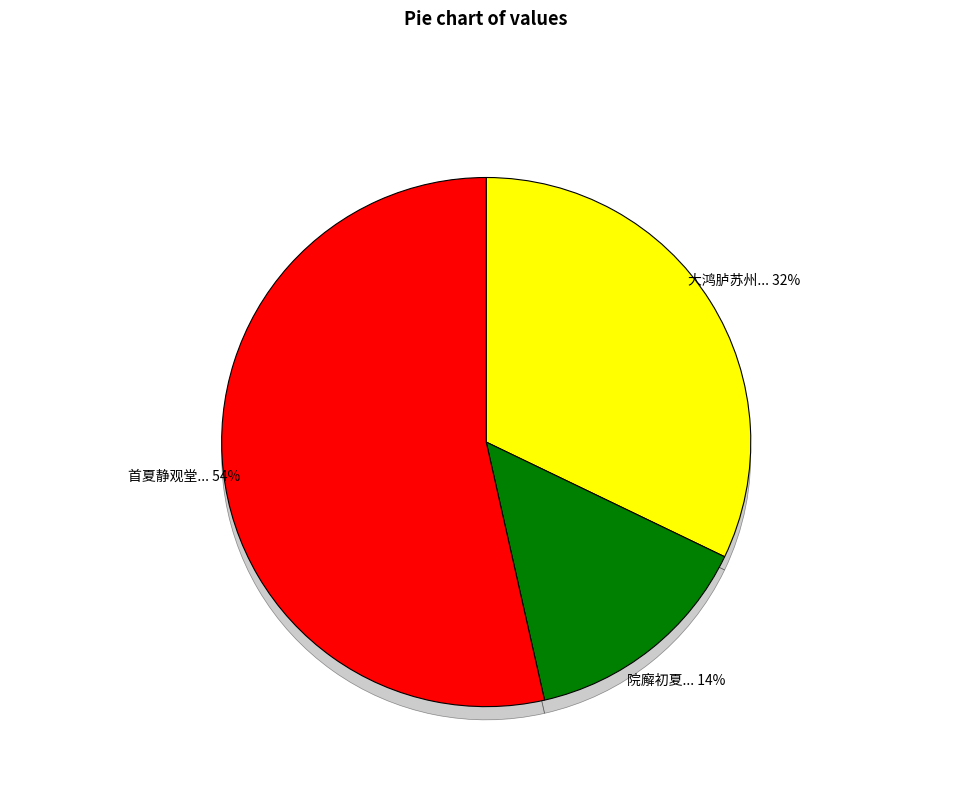

Which has a higher value, 首夏静观堂书怀 or 院廨初夏·静处目视鼻?

首夏静观堂书怀